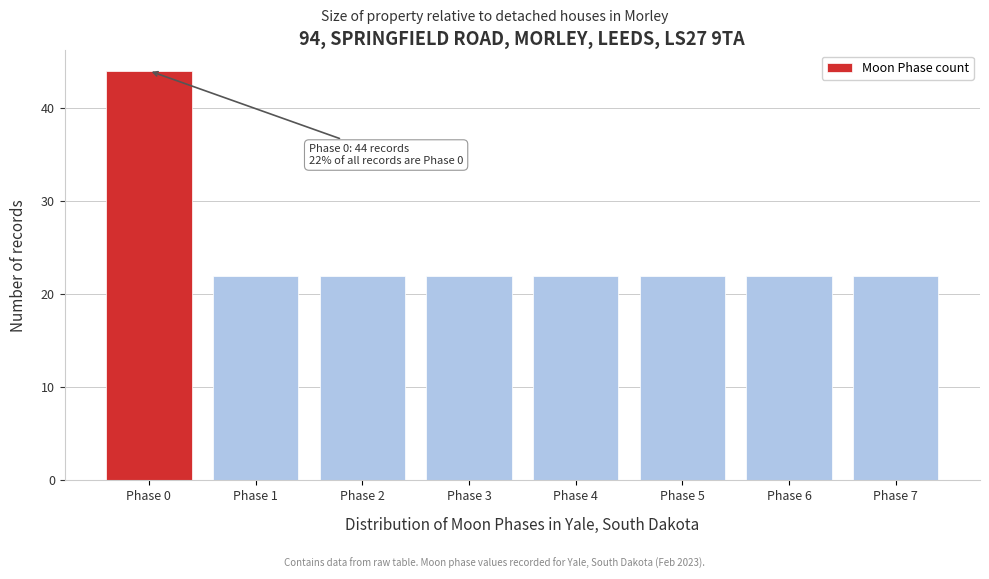

Reading left to right, extract all data points from this chart.

44	22	22	22	22	22	22	22